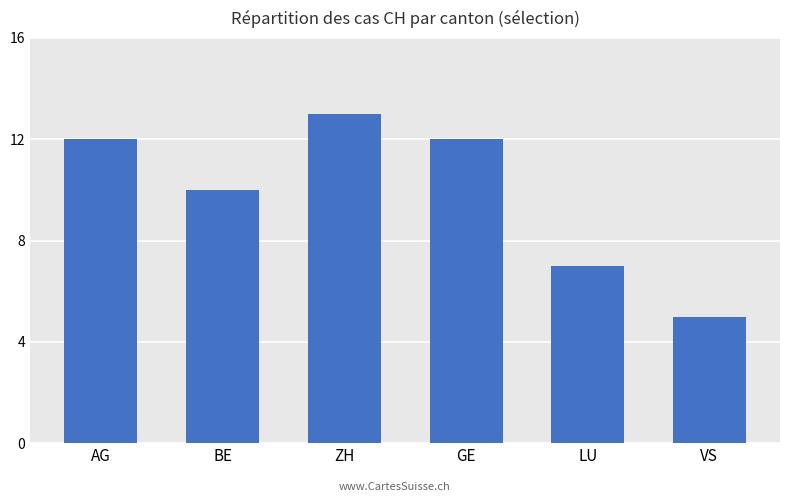

Between VS and GE, which is larger?

GE